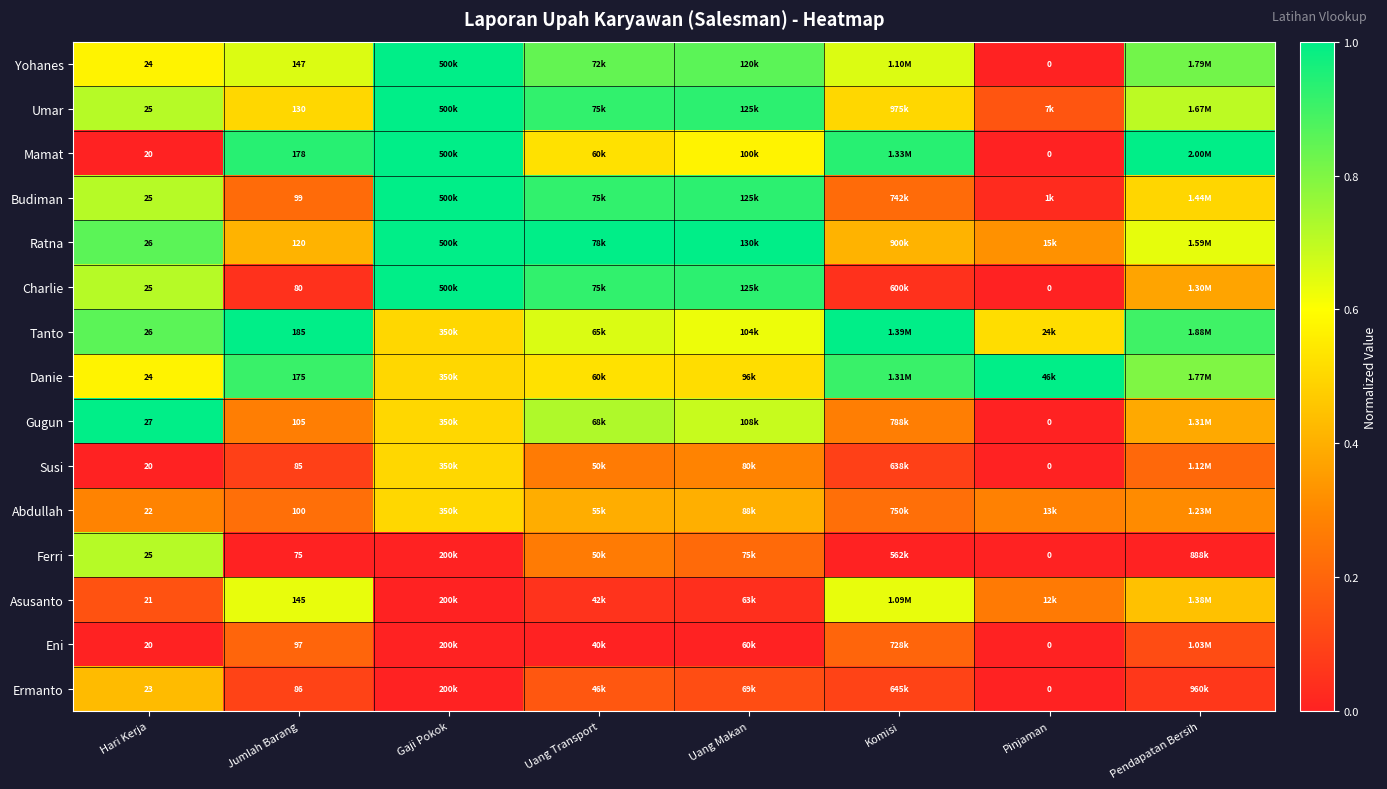

Is it true that Susi equals 0.0 at Jumlah Barang?

False